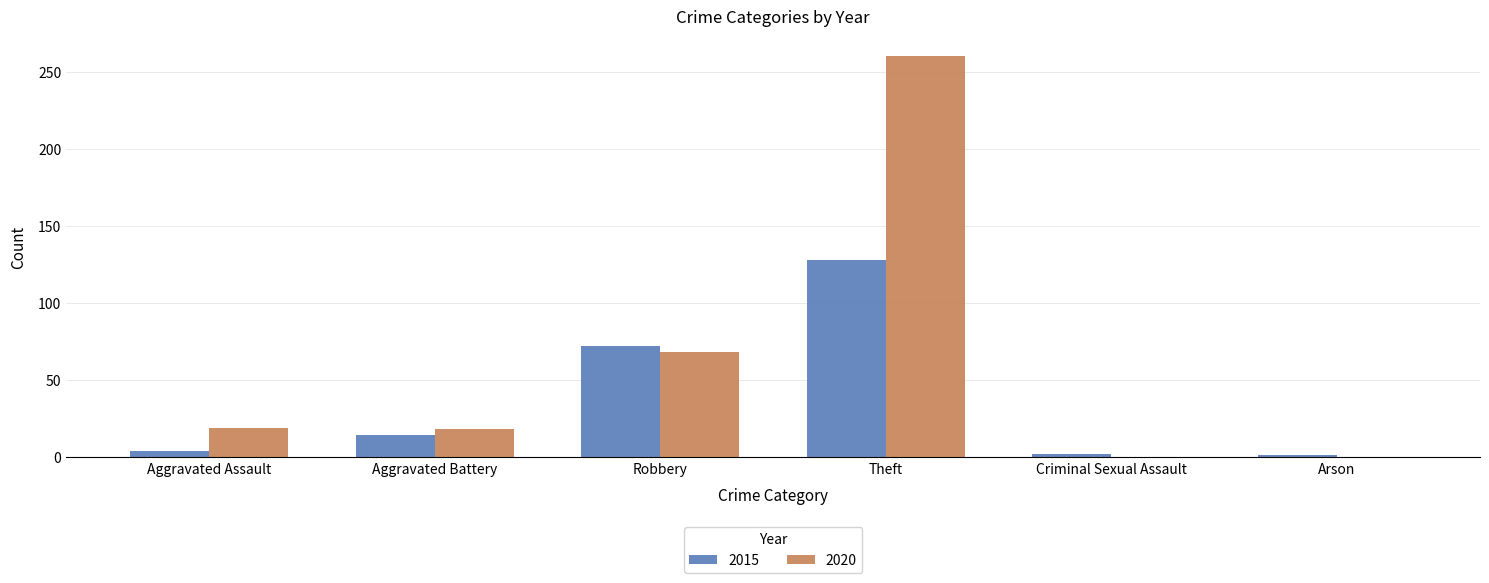

Which label corresponds to the largest value in the chart?

Theft